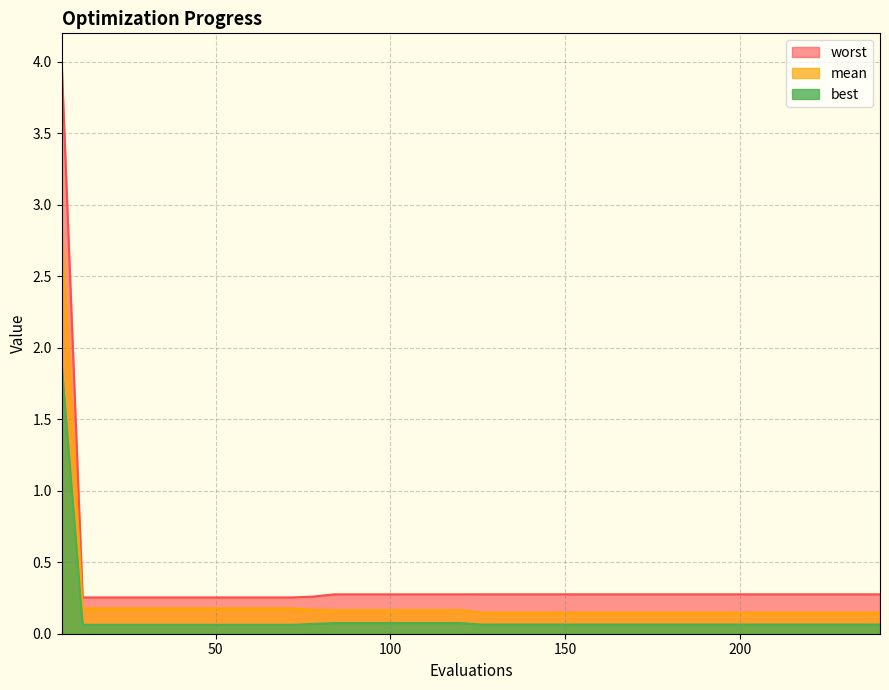

At how many categories does at least one series exceed 2?

1